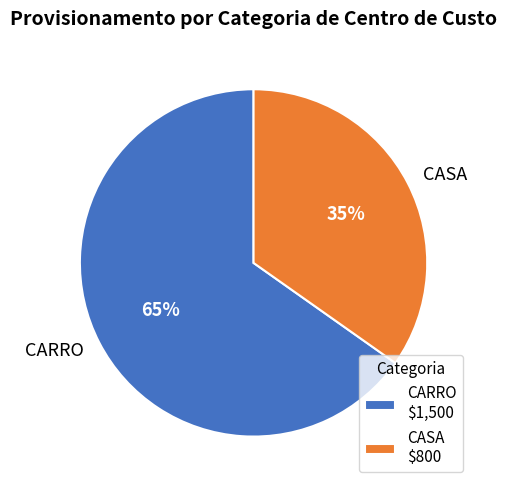

Count the number of slices in the pie.

2